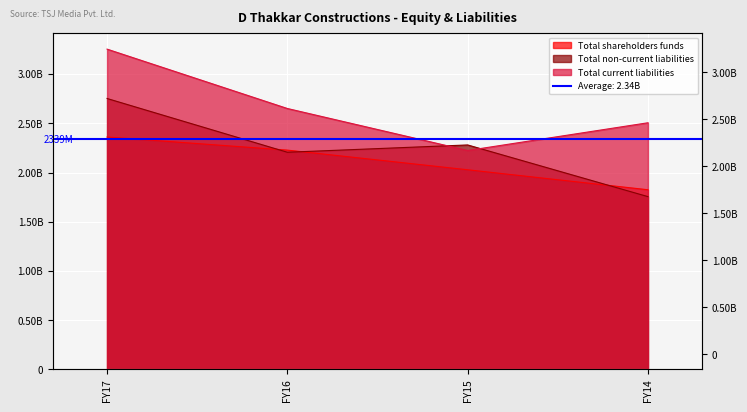

List the labels in order of Total current liabilities value, smallest first.

FY15, FY14, FY16, FY17